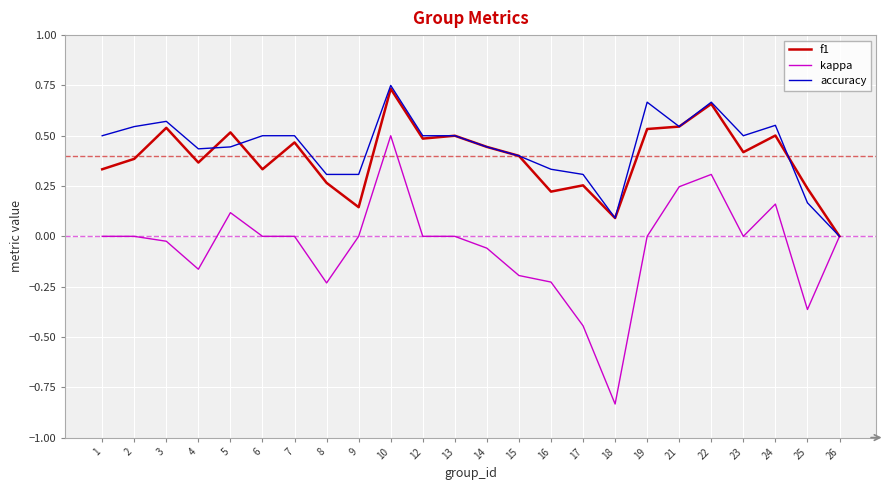

At which category is the sum across all series the highest?

10